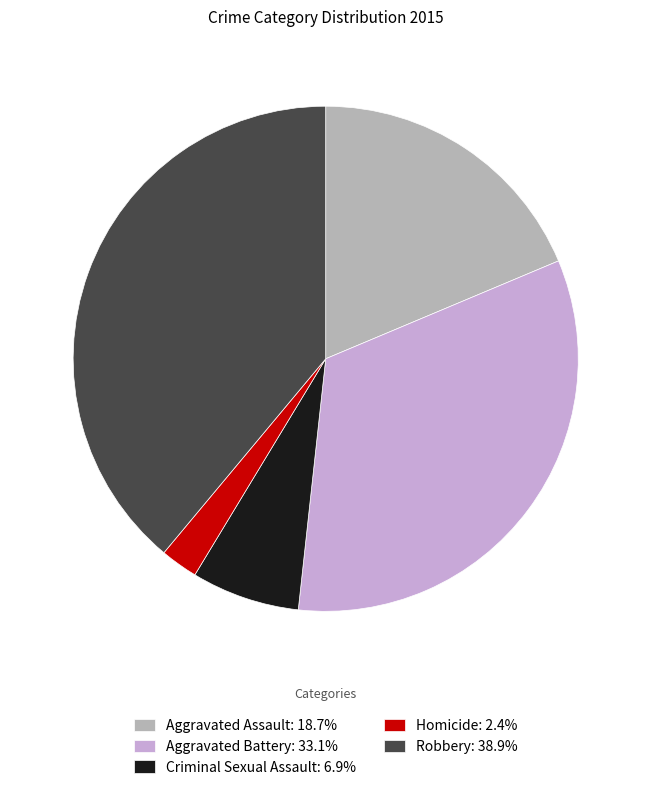

Which slice is the largest?

Robbery